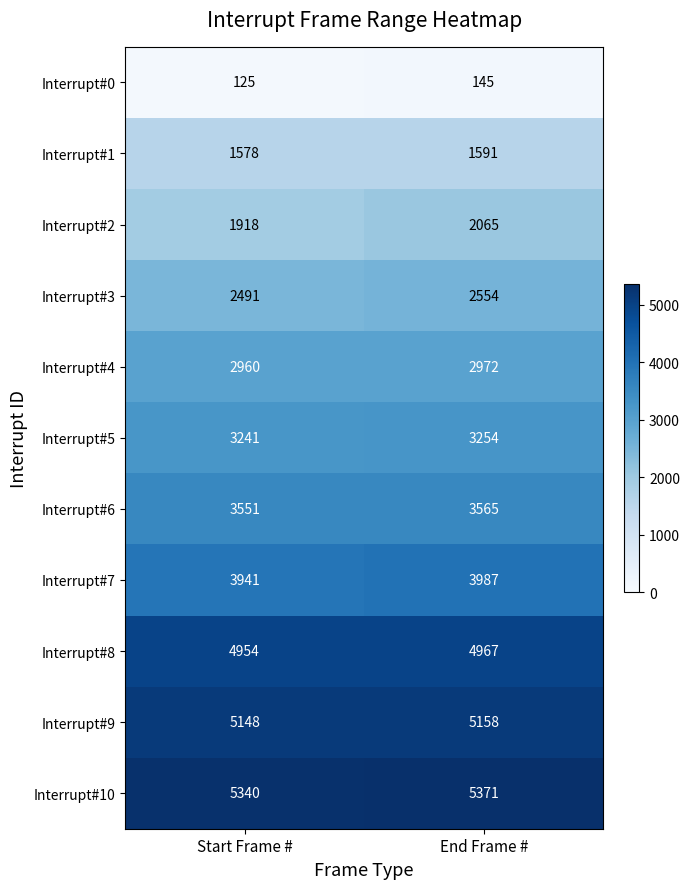

Which series changed the most between Start Frame # and End Frame #?

Interrupt#2